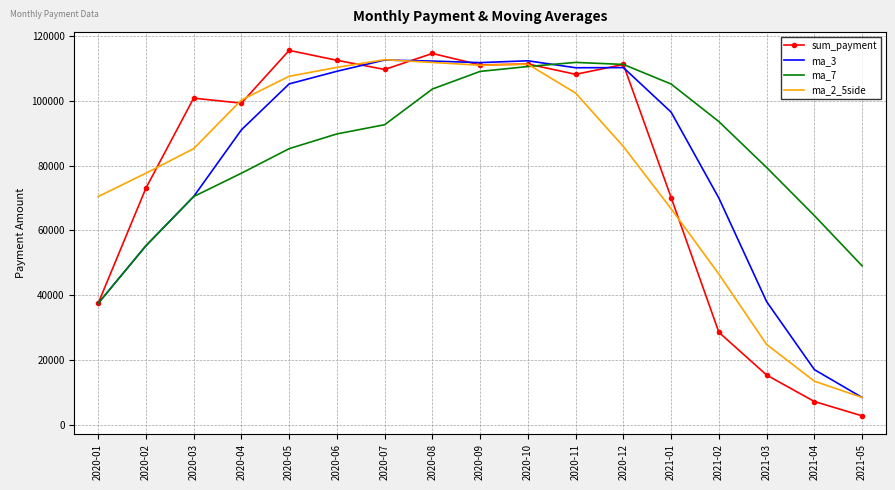

Is it true that ma_3 equals 76318.6 at 2020-11?

False